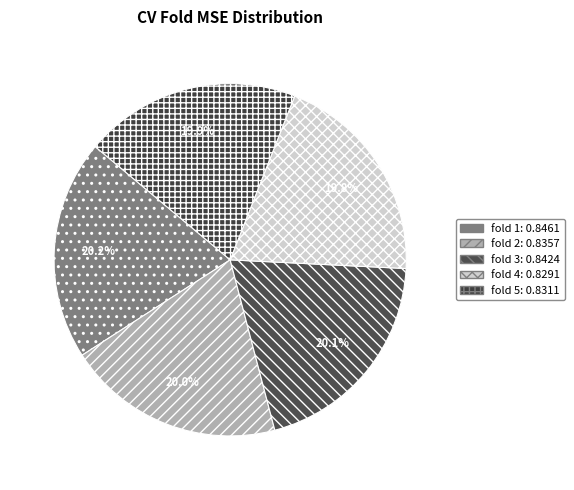

Is it true that fold 4 is 20% of the pie?

True